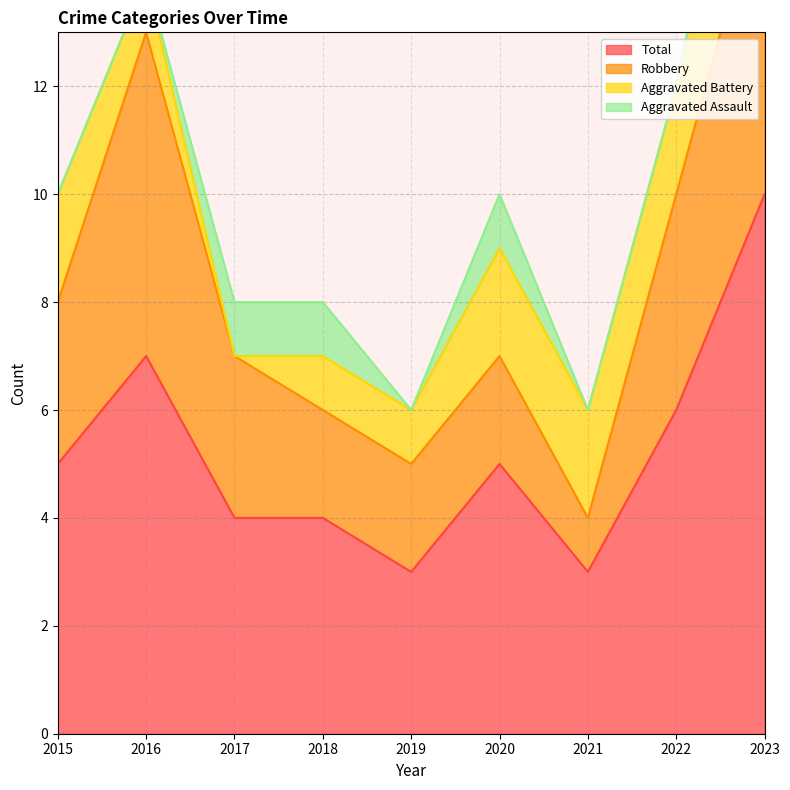

The value of Aggravated Battery at 2022 is 2. True or false?

True